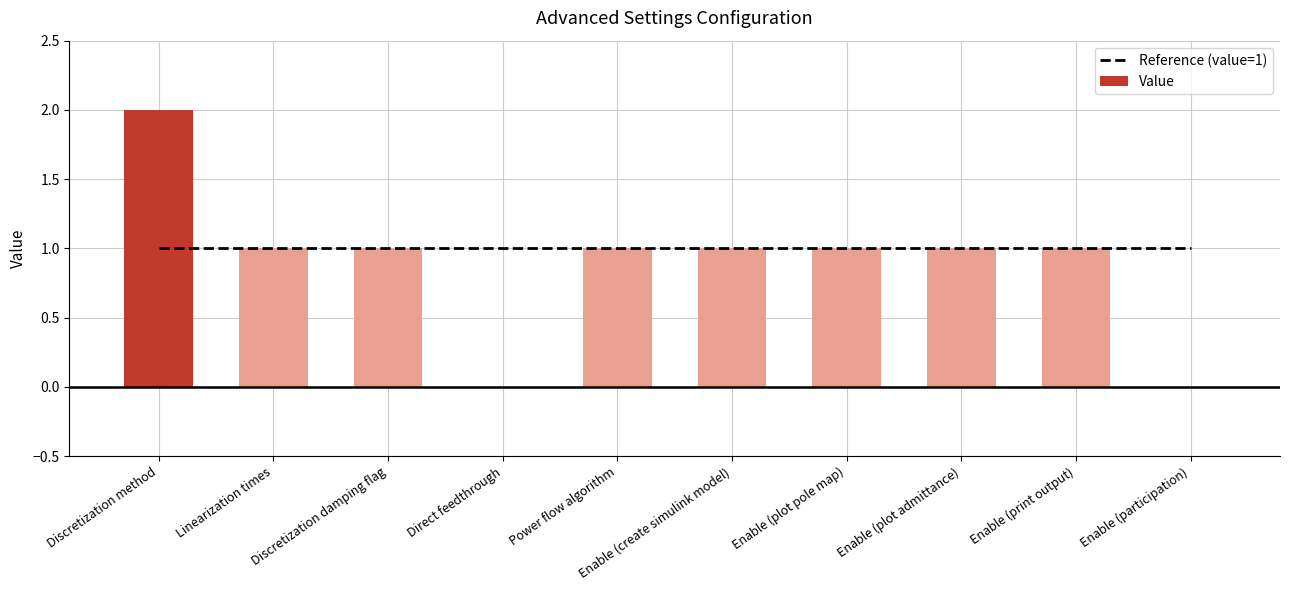

What value does the Reference (value=1) series have at Discretization method?

1